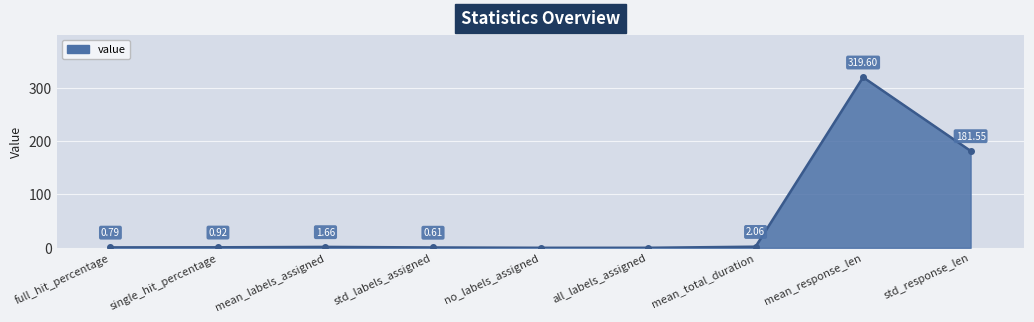

What is the label of the 5th point from the right?

no_labels_assigned